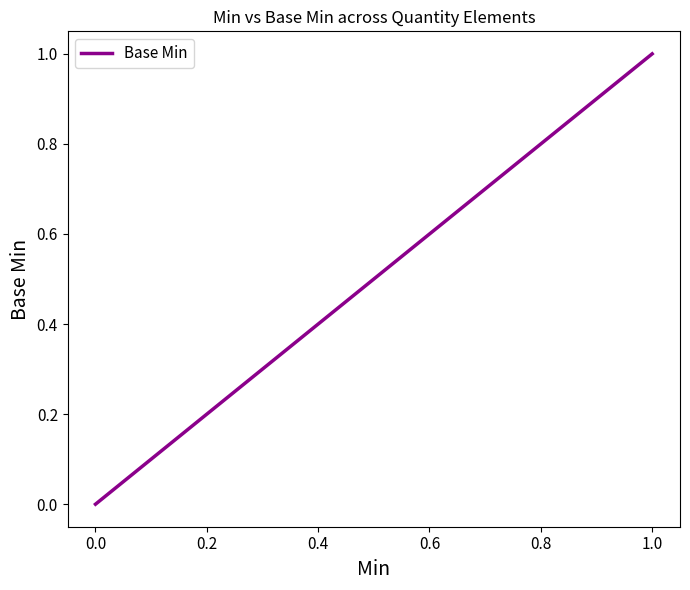

What is the difference between the maximum and minimum values?

1